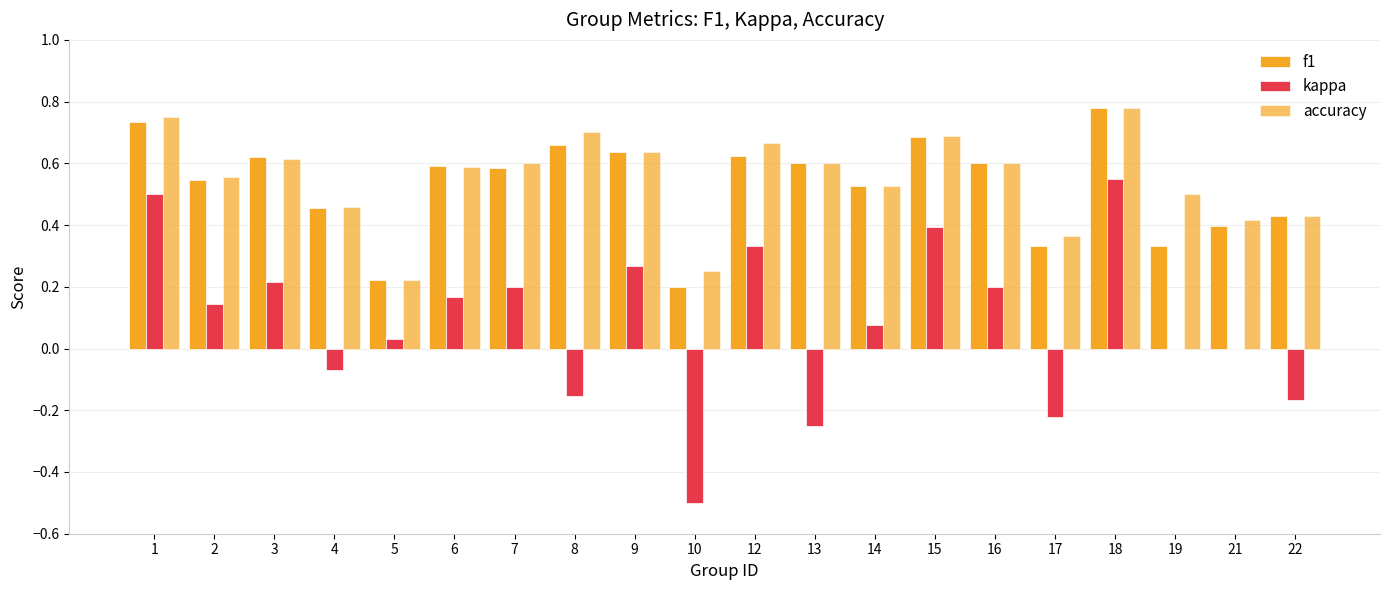

True or false: accuracy has a value of 0.4 at 21.

True